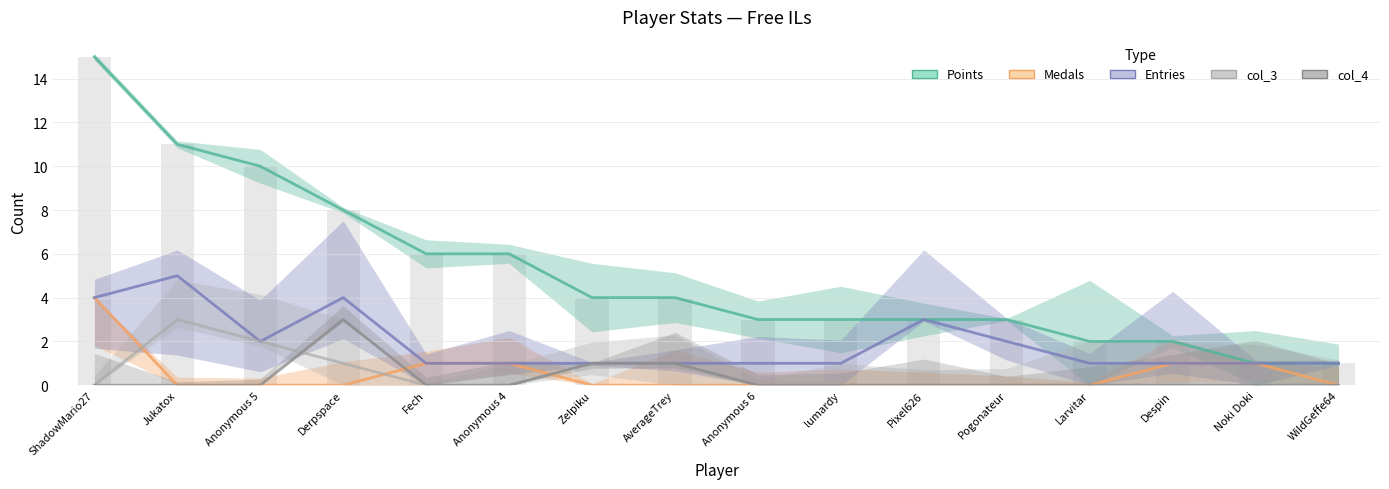

List the series in order of their peak value, lowest first.

col_3, col_4, Medals, Entries, Points